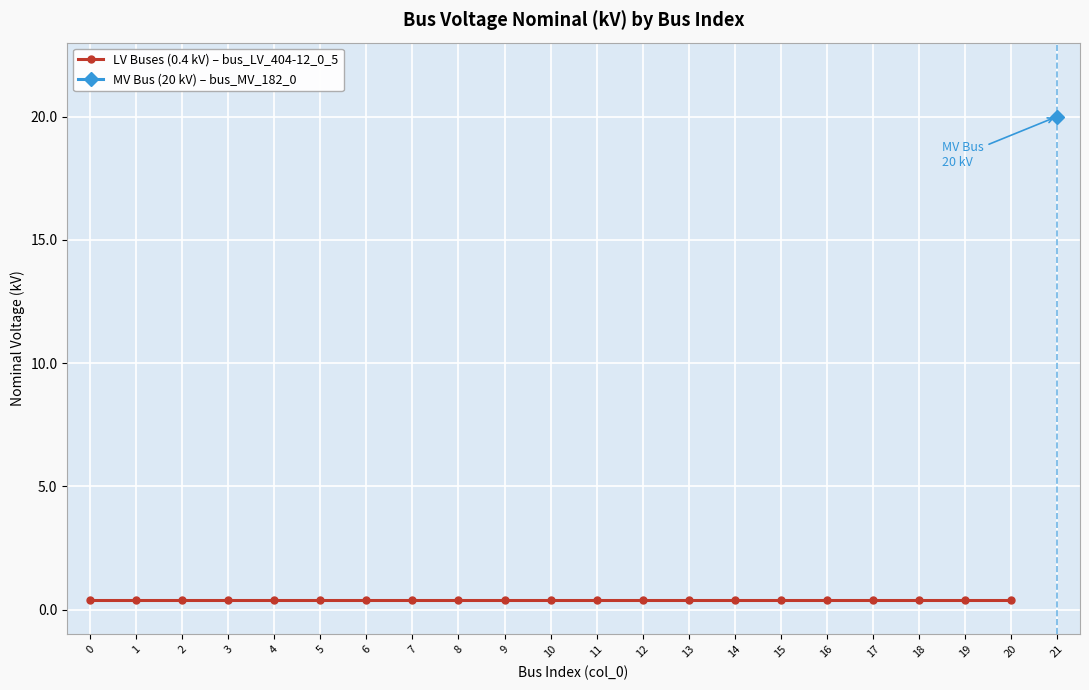

What is the sum of the values at 17 and 15?

0.8